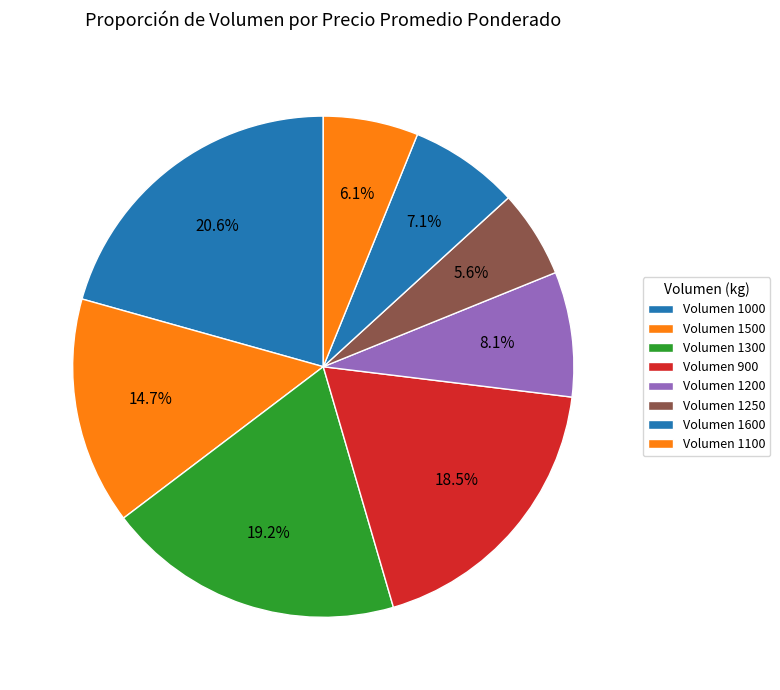

How many slices are in this pie chart?

8